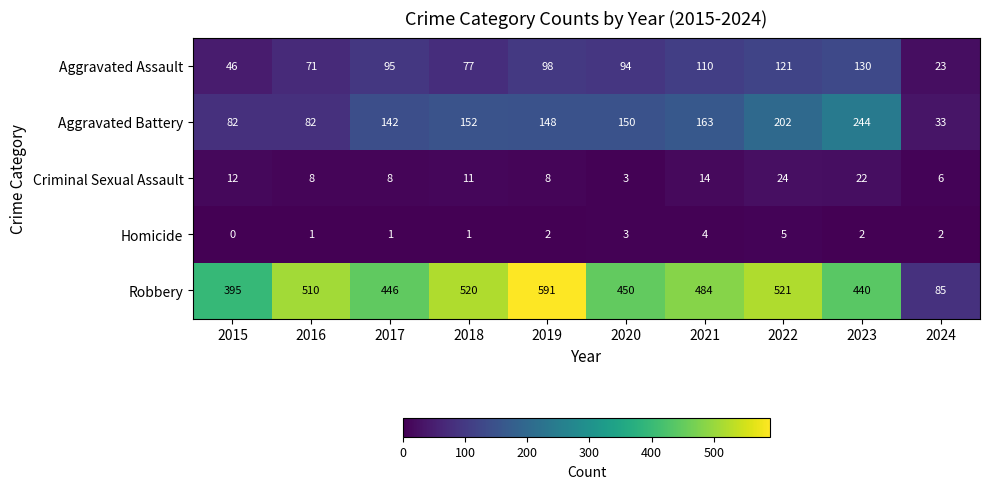

What is the total value across all series at 2024?

149